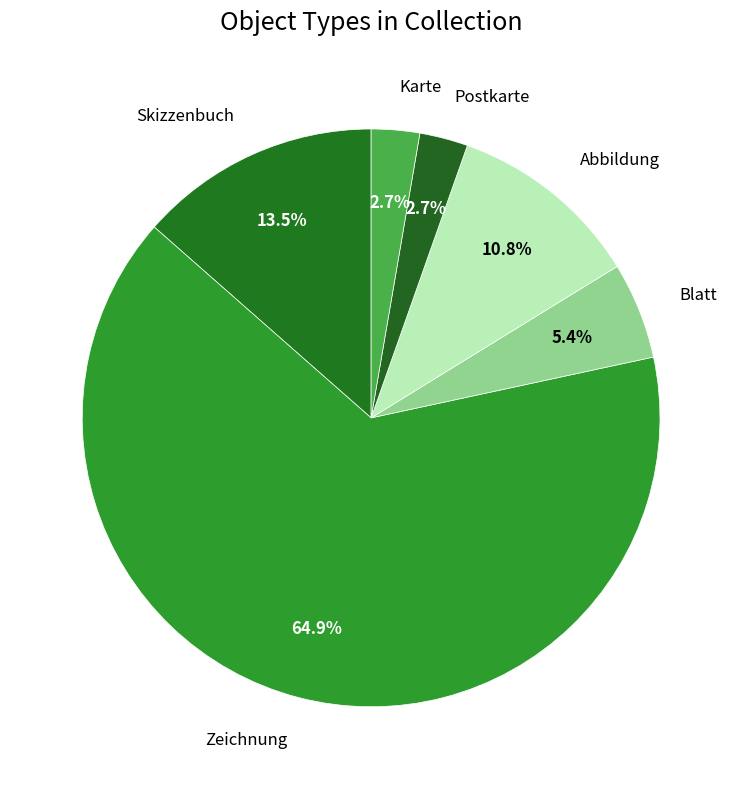

Is Skizzenbuch the majority of the pie?

No